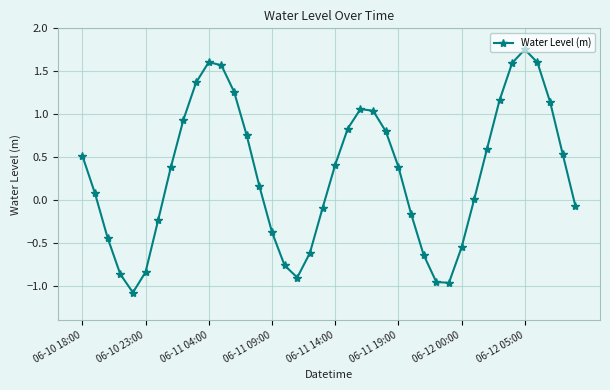

What is the minimum value shown in the chart?

-1.1